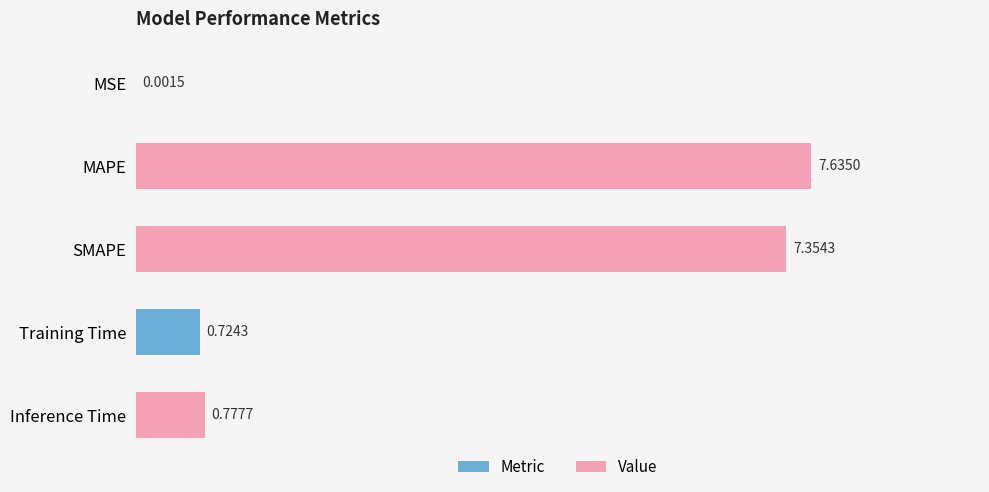

What is the sum of the values at SMAPE and Inference Time?

8.1